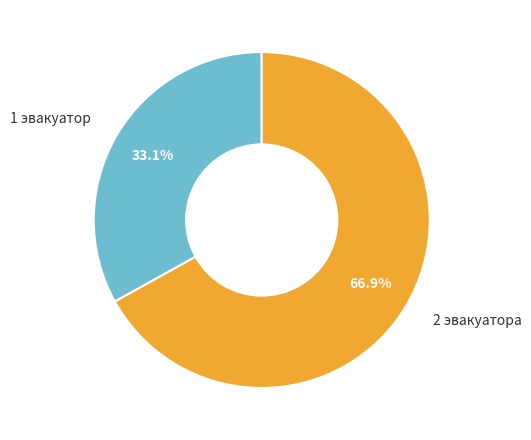

How many slices are in this pie chart?

2